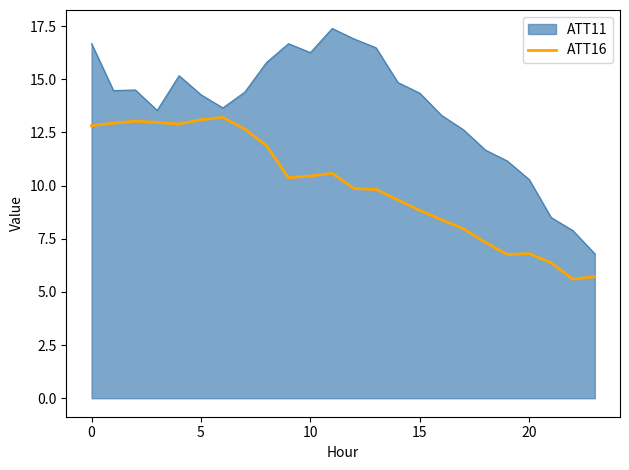

What is the lowest value of the ATT16 series?

5.6